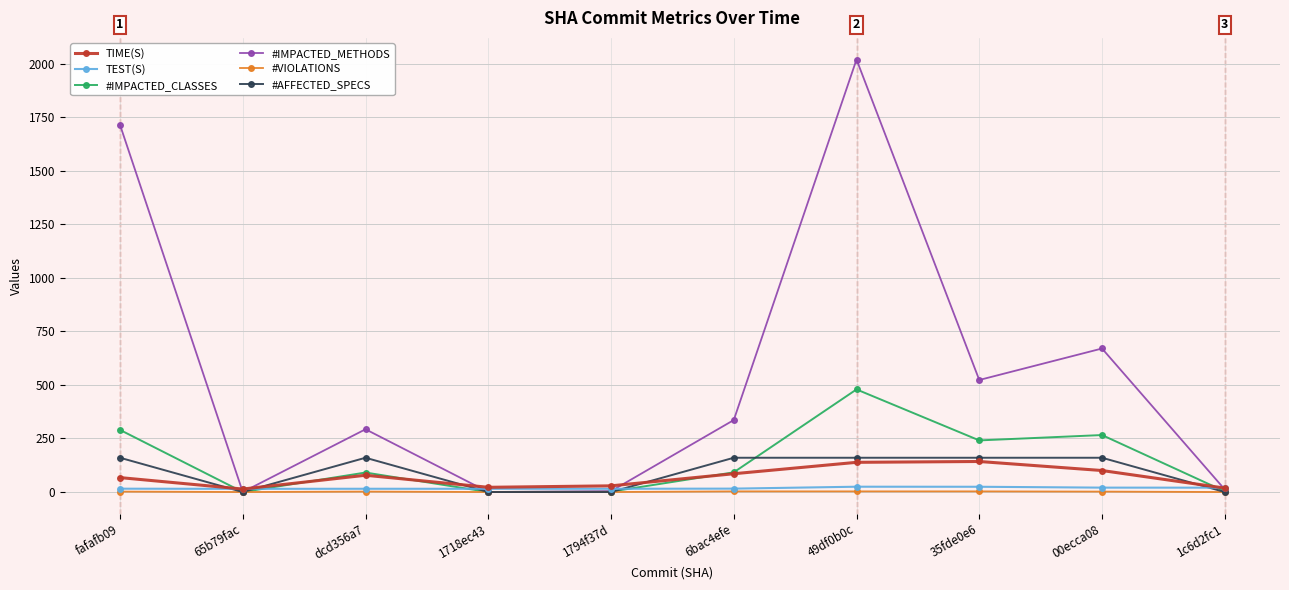

What is the label of the 6th point from the right?

1794f37d